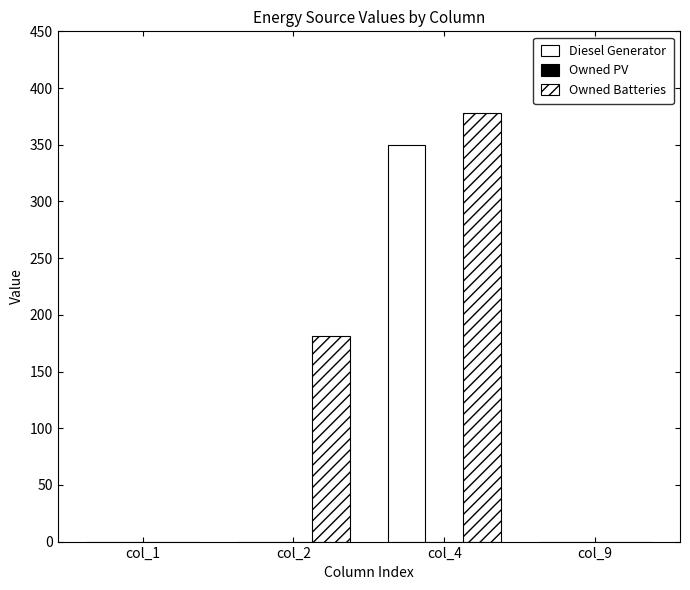

Reading left to right, extract all data points from this chart.

Diesel Generator: col_1=0	col_2=0	col_4=350	col_9=0
Owned PV: col_1=0	col_2=0	col_4=0	col_9=0
Owned Batteries: col_1=0	col_2=181	col_4=378	col_9=0